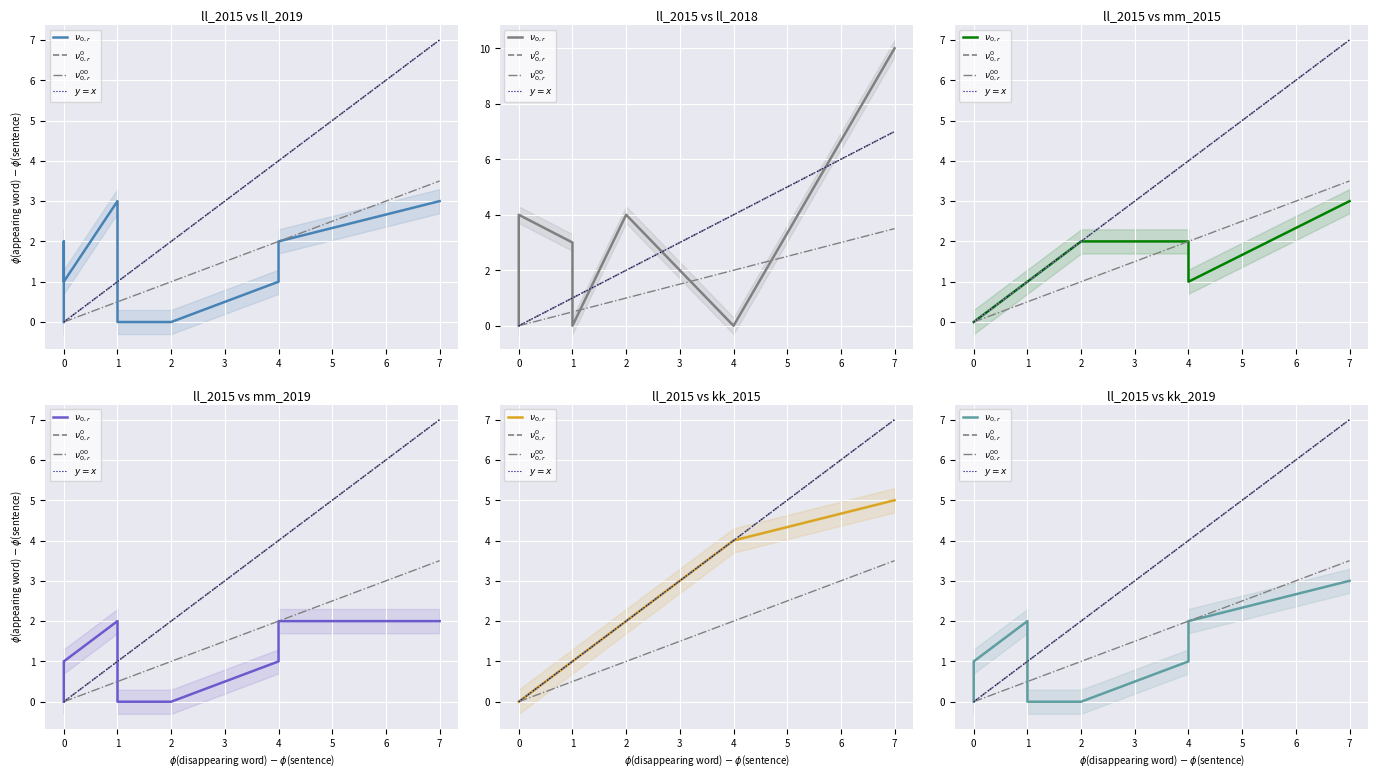

Count the $\nu^{00}_{0,r}$ values in the range 0 to 2.

11